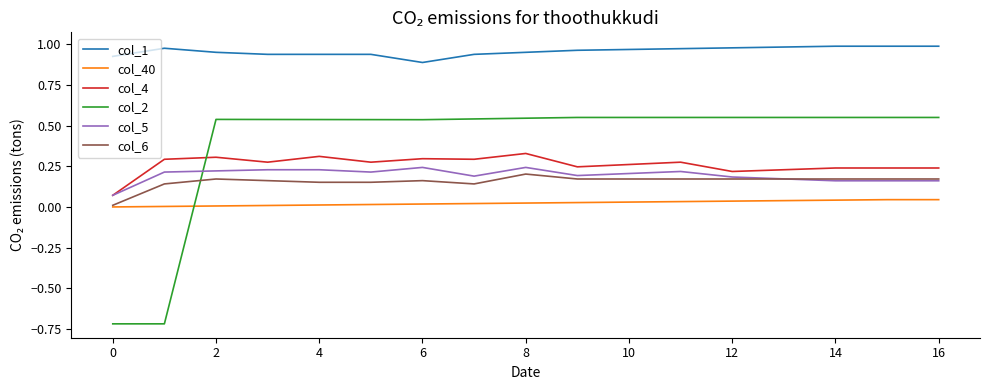

At how many categories does at least one series exceed 0?

17